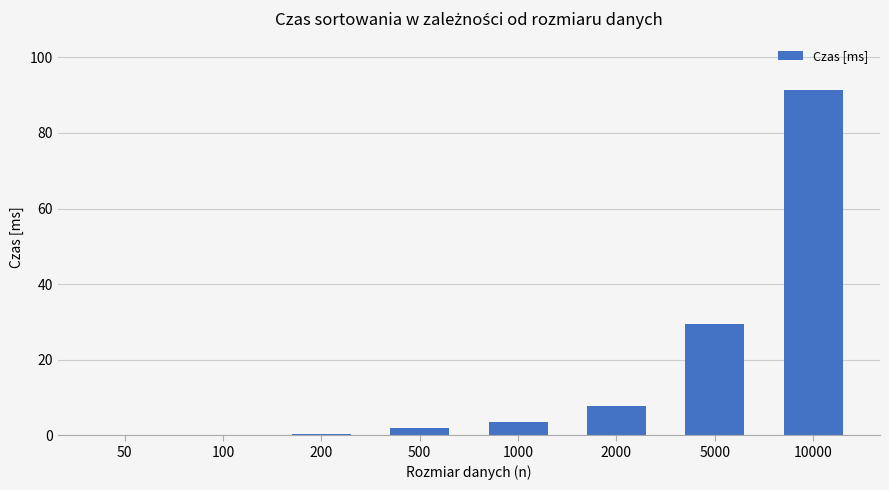

The value at 5000 is 6.2. True or false?

False